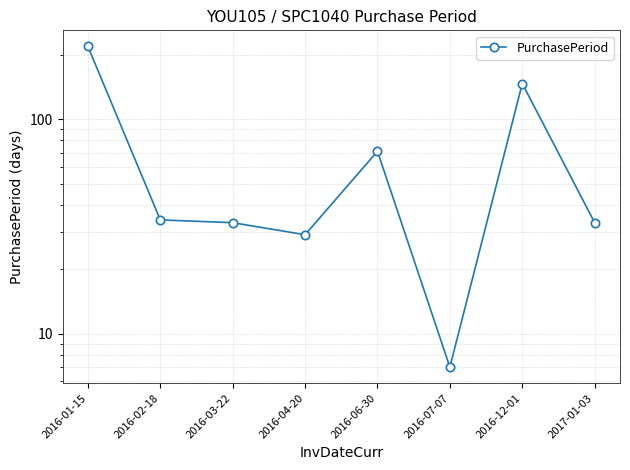

What position from the right is 2016-03-22?

6